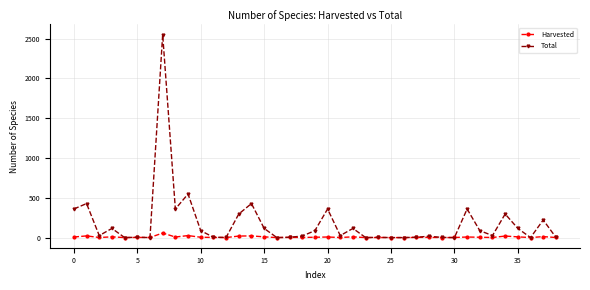

What is the maximum value for Harvested?

58